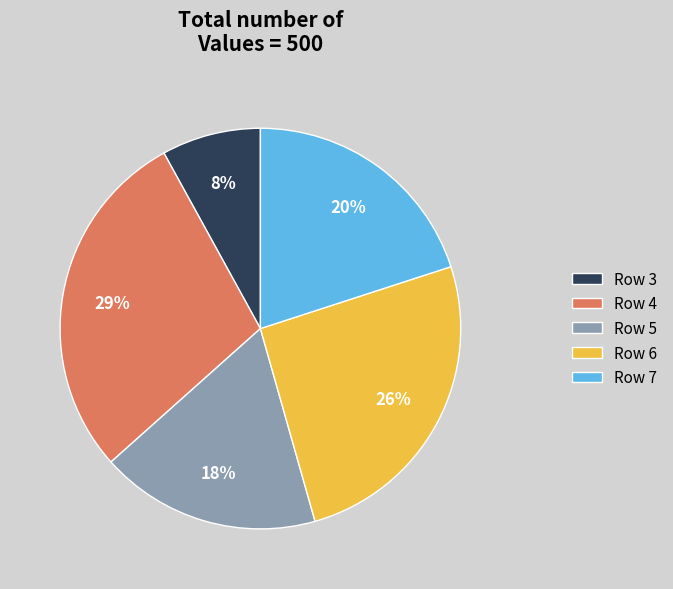

To the nearest percent, what is the average slice percentage?

20%